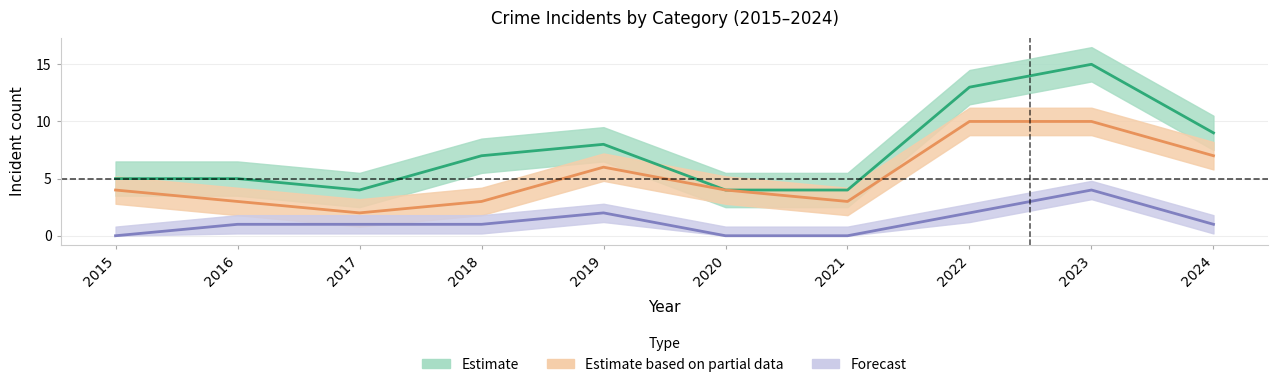

What is the maximum value for Aggravated Assault?

4